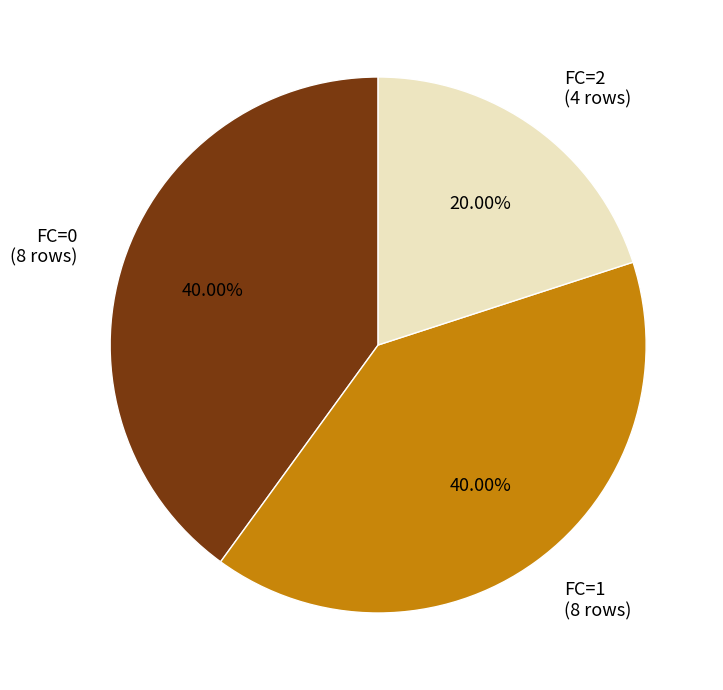

Is there a majority slice in this chart?

No